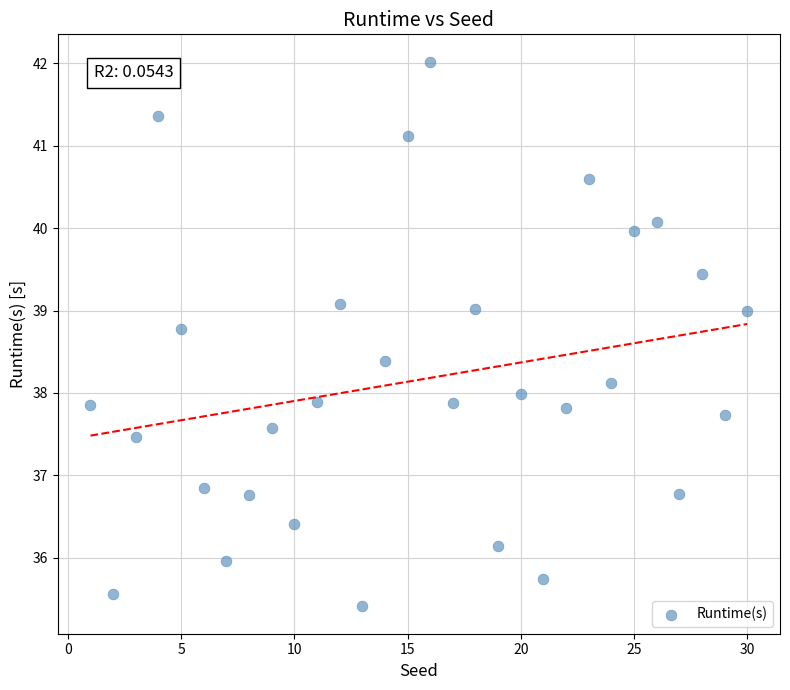

What is the range of Y values (max minus min)?

6.6